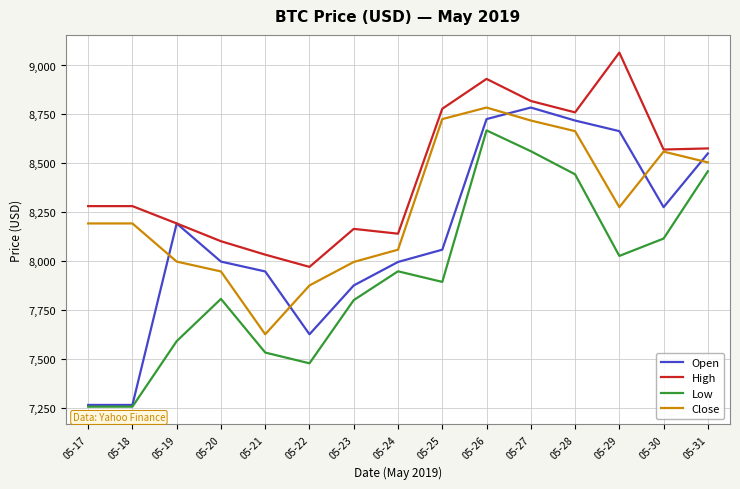

Rank the series by their average value, from highest to lowest.

High, Close, Open, Low